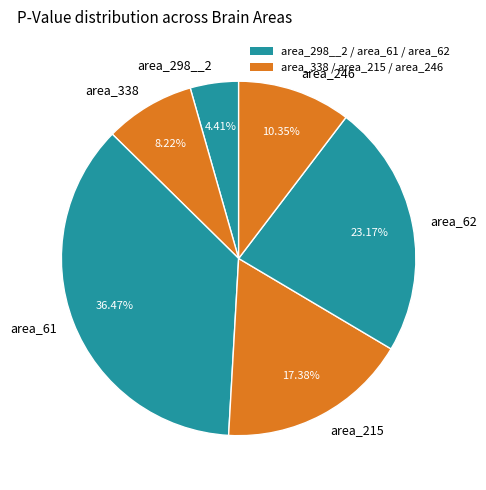

Which category has the smallest portion of the pie?

area_298__2